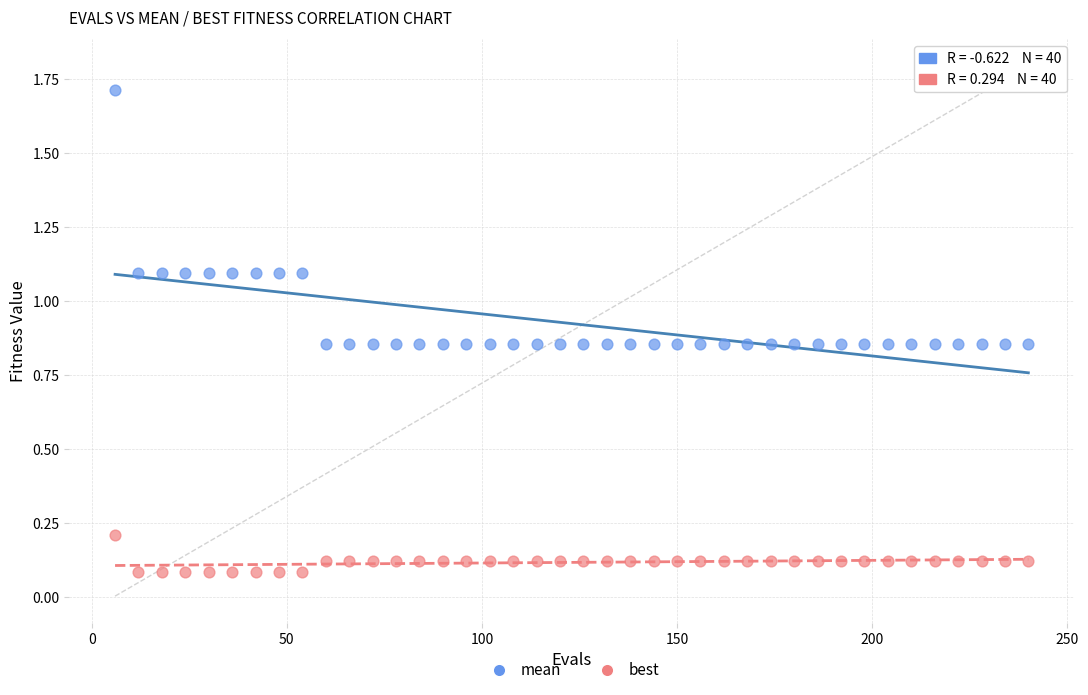

Which series reaches the minimum Y coordinate?

best